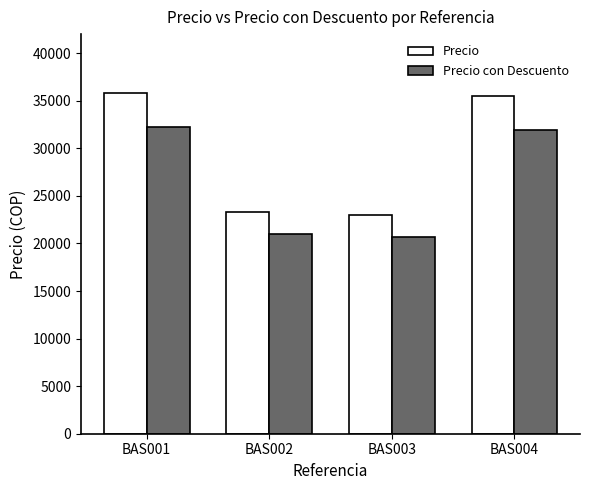

Reading left to right, list all the values displayed in this chart.

Precio: 35830.6	23333.3	23000.0	35461.0
Precio con Descuento: 32247.6	21000.0	20700.0	31914.9